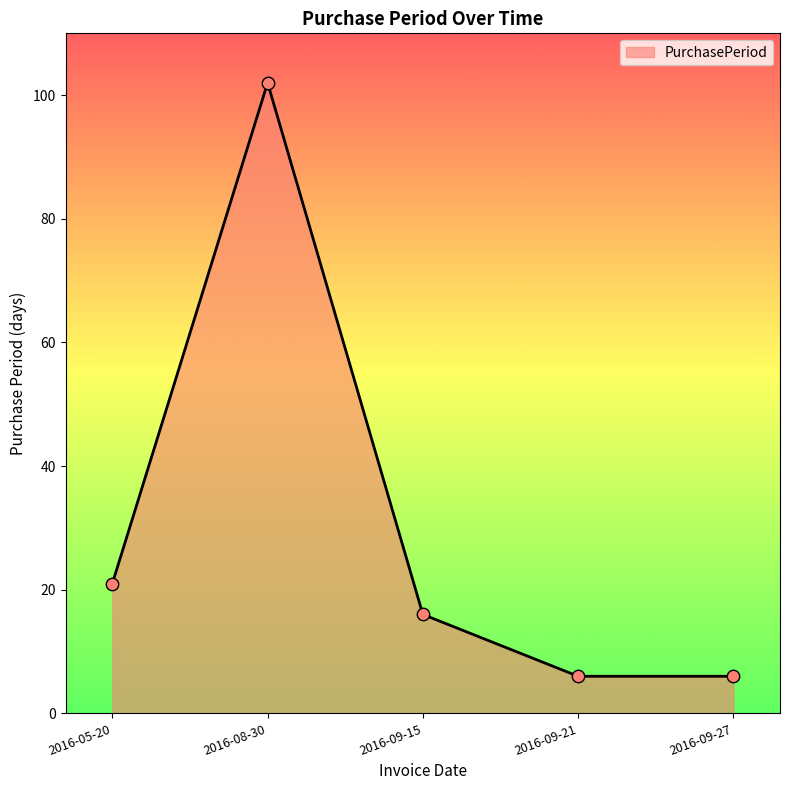

What is the change in value from 2016-05-20 to 2016-09-27?

-15